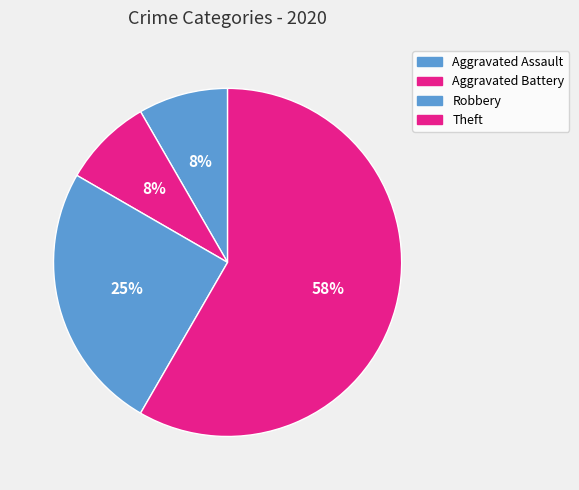

What is the largest slice in the pie chart?

Theft